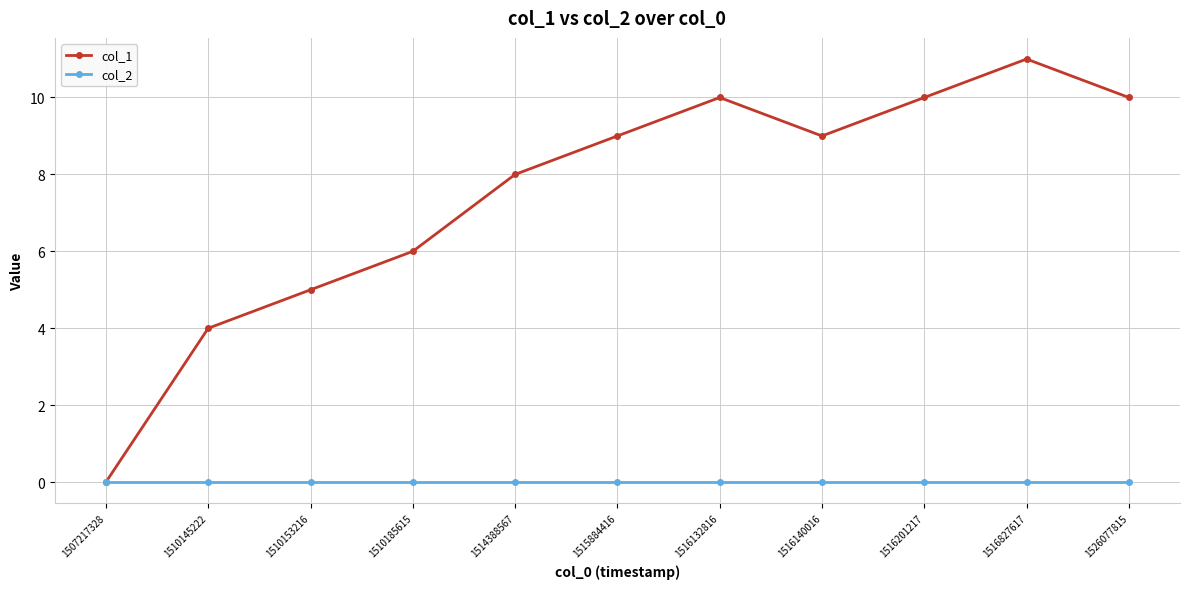

Is the value of col_2 at 1515884416 greater than the value of col_1 at 1516140016?

No